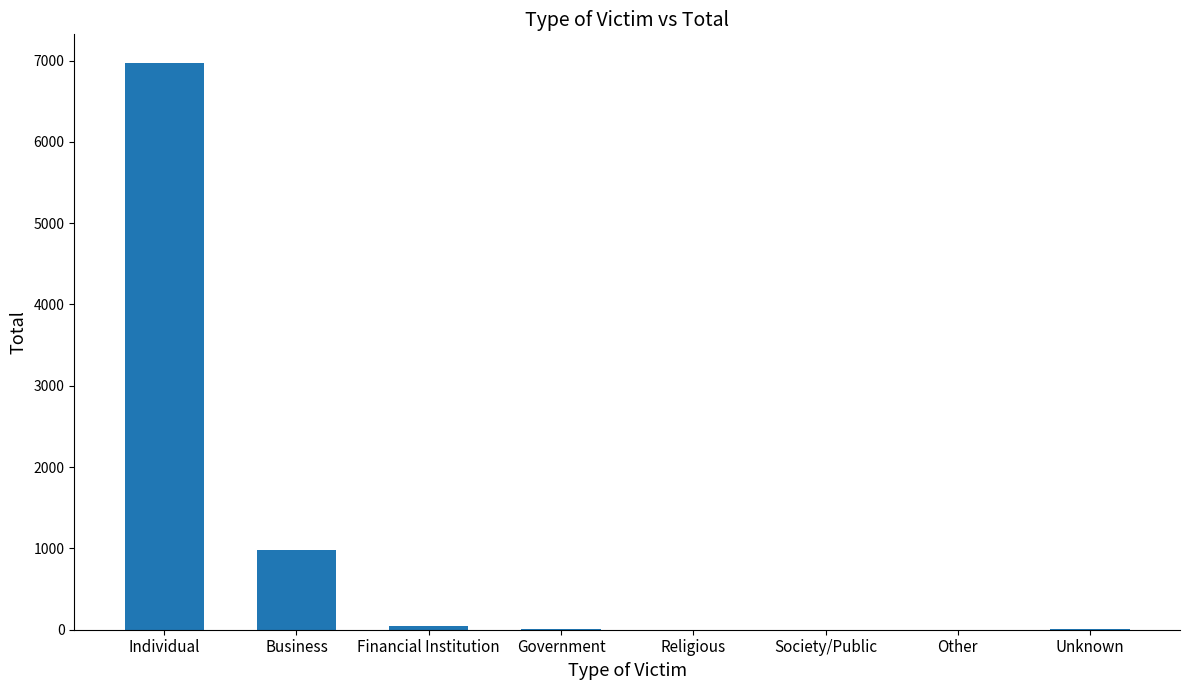

What is the change in value from Business to Religious?

-974